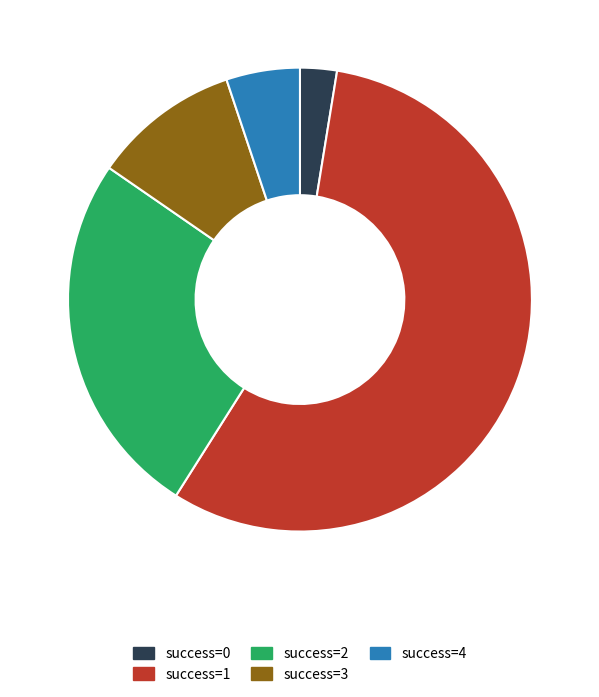

Which category accounts for the majority?

success=1